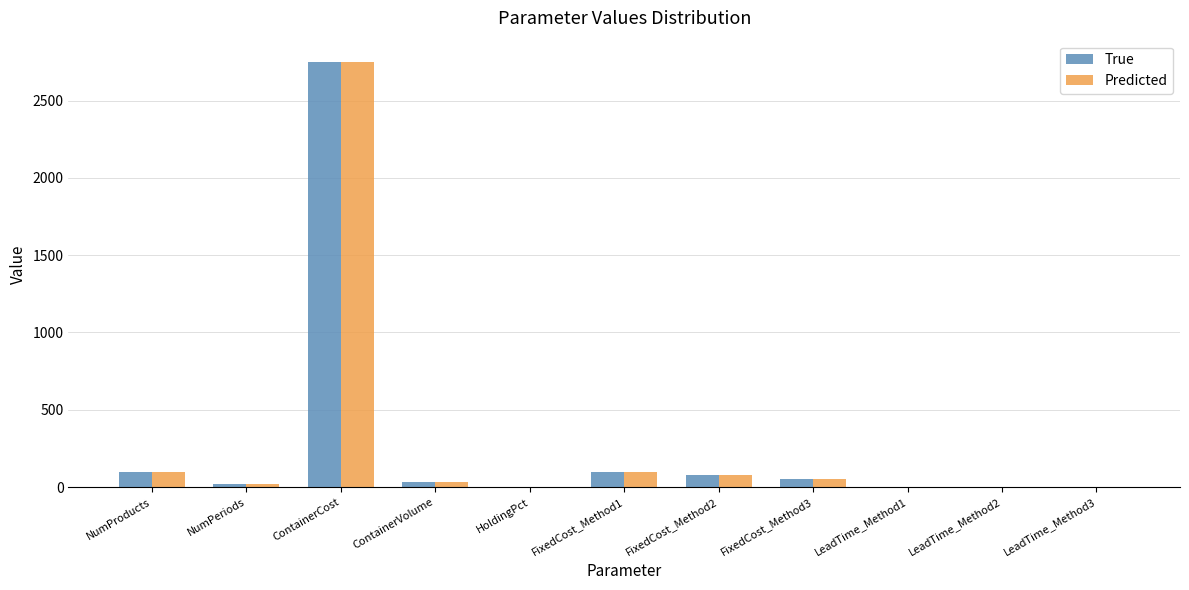

Does the chart contain stacked bars?

No